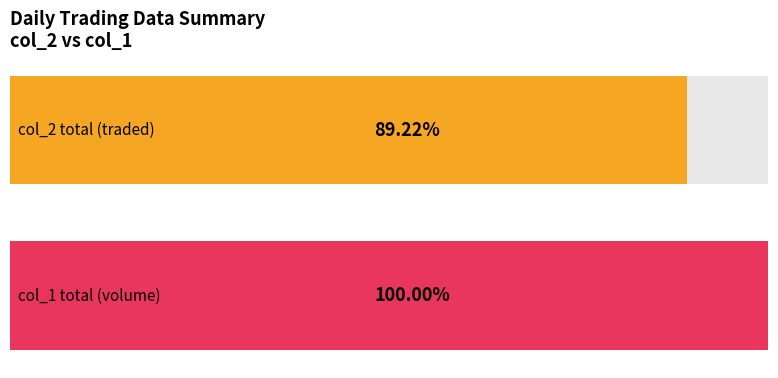

What is the maximum value for col_1 (volume)?

138000